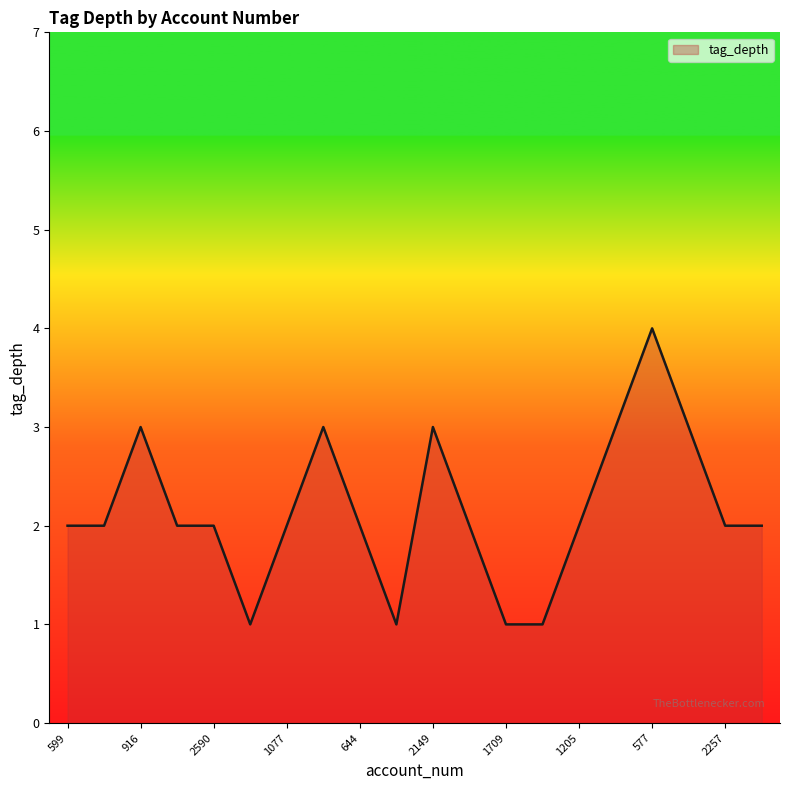

What is the maximum value shown in the chart?

4